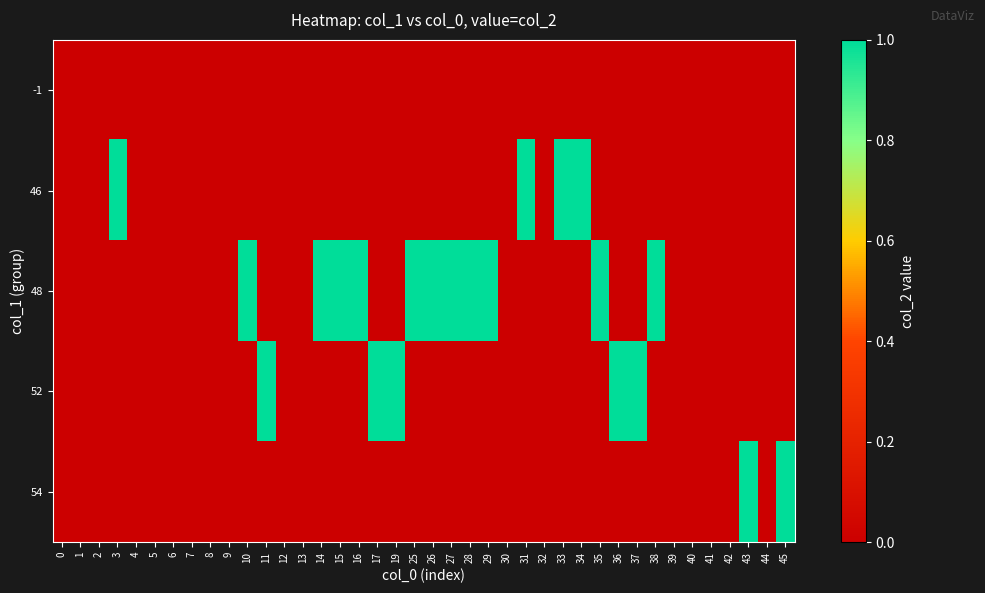

Reading left to right, transcribe all the data shown in this chart.

-1: 0=0	1=0	2=0	3=0	4=0	5=0	6=0	7=0	8=0	9=0	10=0	11=0	12=0	13=0	14=0	15=0	16=0	17=0	19=0	25=0	26=0	27=0	28=0	29=0	30=0	31=0	32=0	33=0	34=0	35=0	36=0	37=0	38=0	39=0	40=0	41=0	42=0	43=0	44=0	45=0
46: 0=0	1=0	2=0	3=1	4=0	5=0	6=0	7=0	8=0	9=0	10=0	11=0	12=0	13=0	14=0	15=0	16=0	17=0	19=0	25=0	26=0	27=0	28=0	29=0	30=0	31=1	32=0	33=1	34=1	35=0	36=0	37=0	38=0	39=0	40=0	41=0	42=0	43=0	44=0	45=0
48: 0=0	1=0	2=0	3=0	4=0	5=0	6=0	7=0	8=0	9=0	10=1	11=0	12=0	13=0	14=1	15=1	16=1	17=0	19=0	25=1	26=1	27=1	28=1	29=1	30=0	31=0	32=0	33=0	34=0	35=1	36=0	37=0	38=1	39=0	40=0	41=0	42=0	43=0	44=0	45=0
52: 0=0	1=0	2=0	3=0	4=0	5=0	6=0	7=0	8=0	9=0	10=0	11=1	12=0	13=0	14=0	15=0	16=0	17=1	19=1	25=0	26=0	27=0	28=0	29=0	30=0	31=0	32=0	33=0	34=0	35=0	36=1	37=1	38=0	39=0	40=0	41=0	42=0	43=0	44=0	45=0
54: 0=0	1=0	2=0	3=0	4=0	5=0	6=0	7=0	8=0	9=0	10=0	11=0	12=0	13=0	14=0	15=0	16=0	17=0	19=0	25=0	26=0	27=0	28=0	29=0	30=0	31=0	32=0	33=0	34=0	35=0	36=0	37=0	38=0	39=0	40=0	41=0	42=0	43=1	44=0	45=1